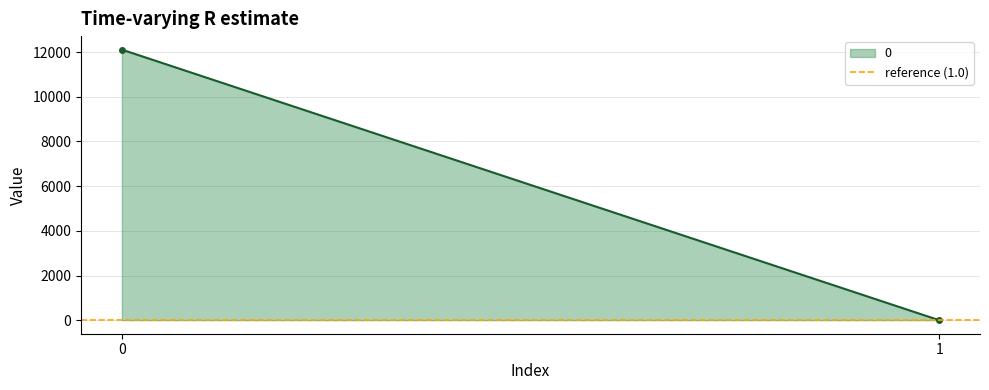

What is the greatest value displayed?

12109.9